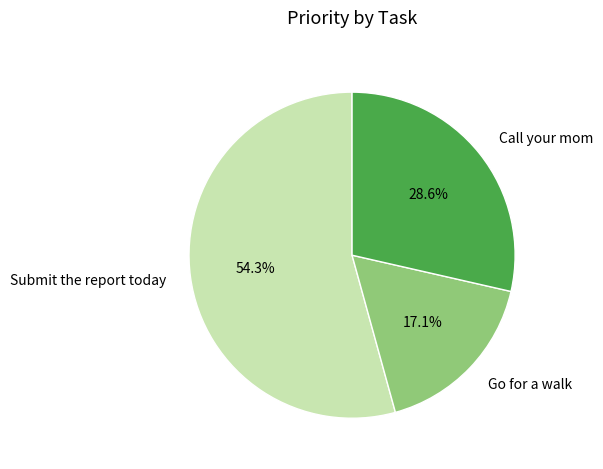

To the nearest percent, what is the difference between the Go for a walk and Submit the report today slice percentages?

37%